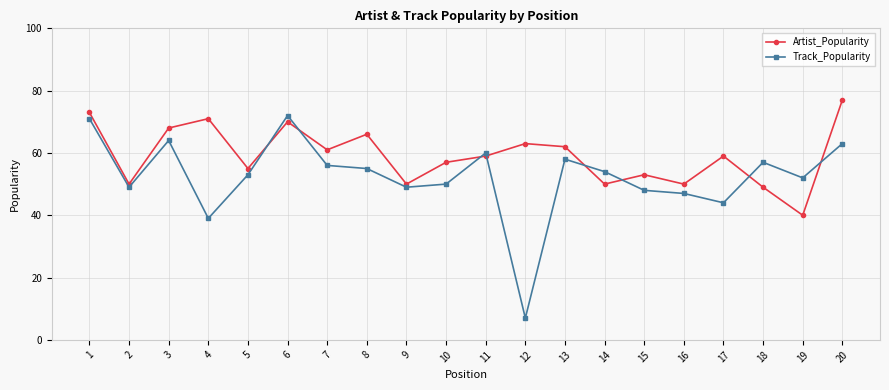

Which series has the largest range (max minus min)?

Track_Popularity